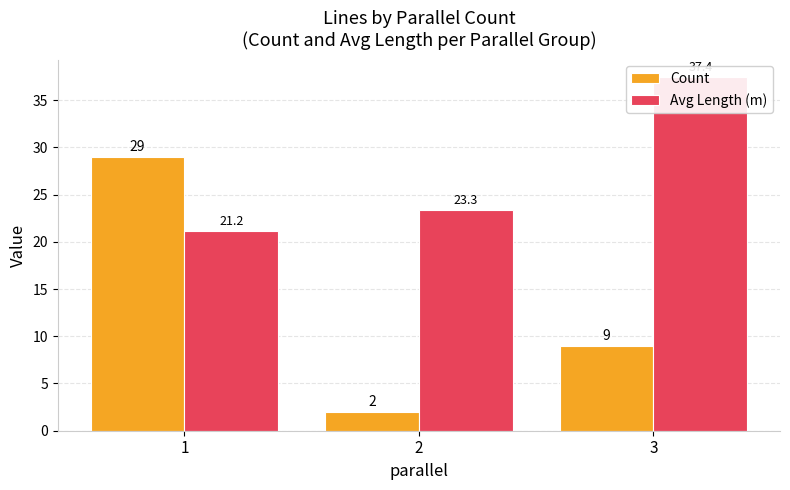

What is the total value across all series at 2?

25.3